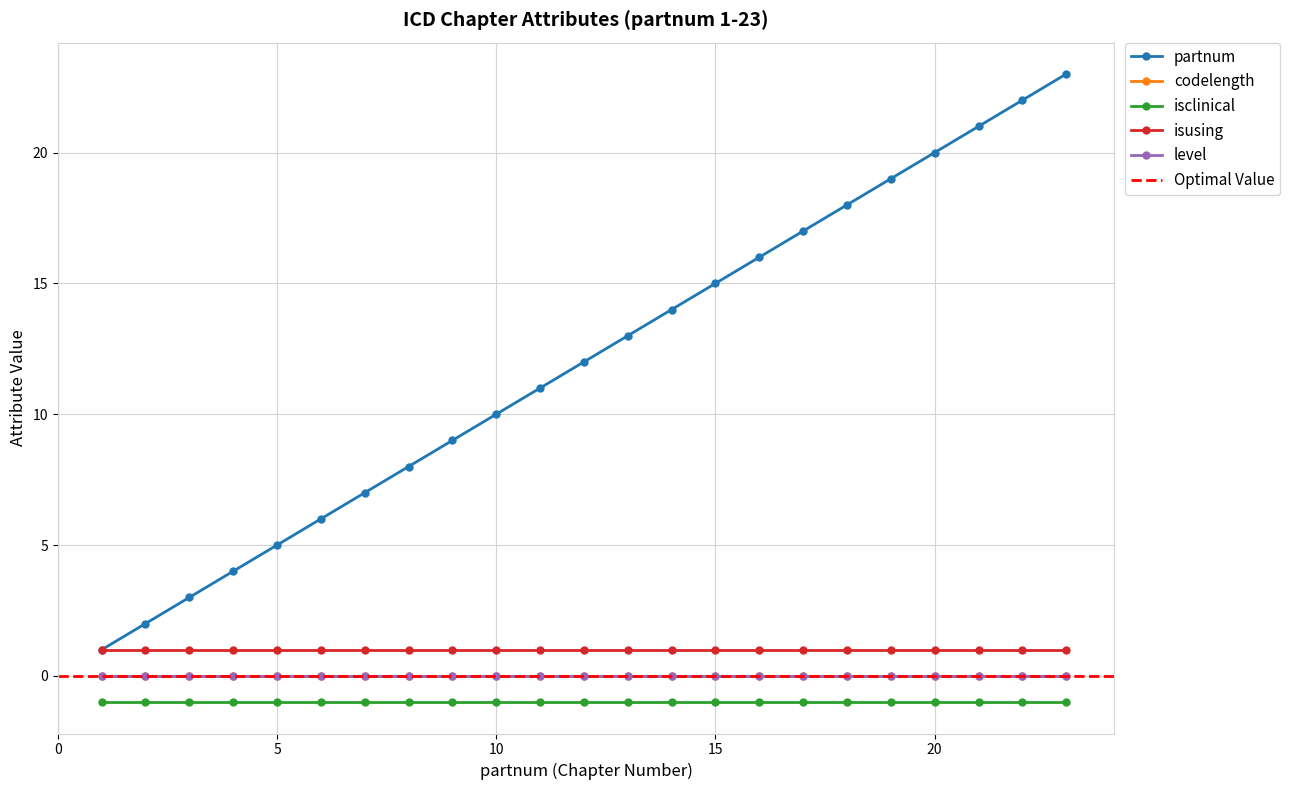

At 14, list the series in order from largest to smallest.

partnum, isusing, codelength, level, isclinical